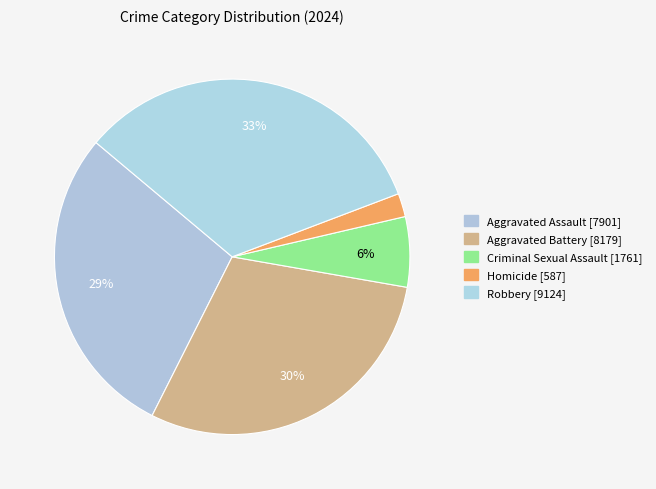

What portion of the pie excludes Robbery?

66.9%